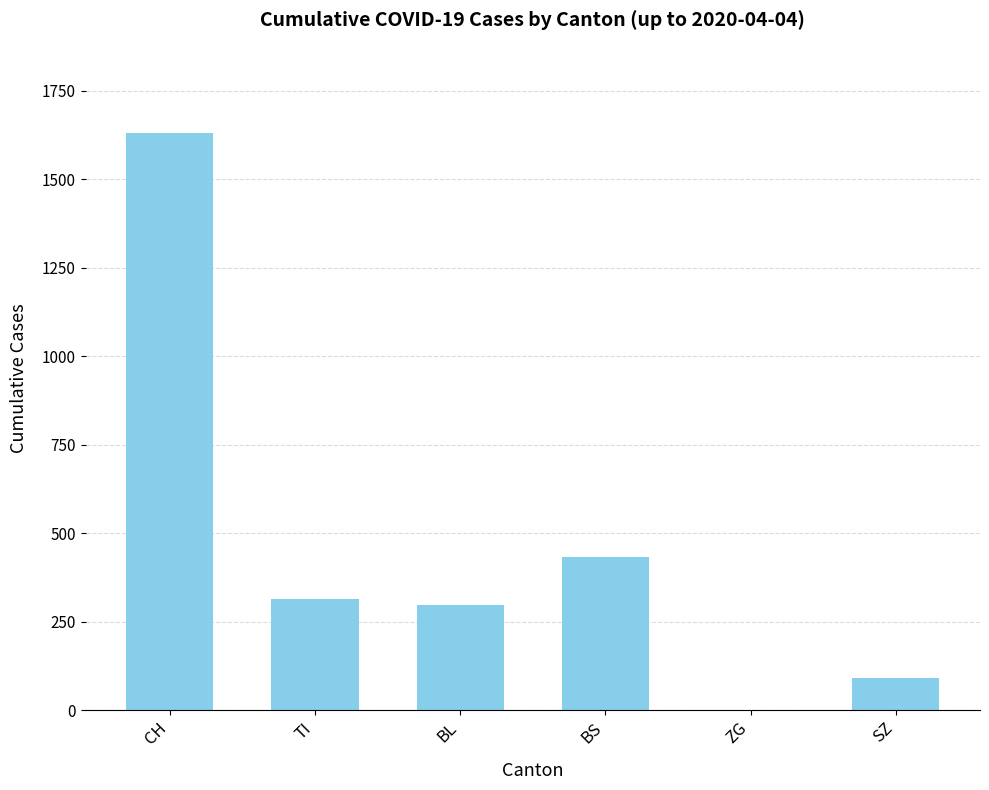

What is the greatest value displayed?

1630